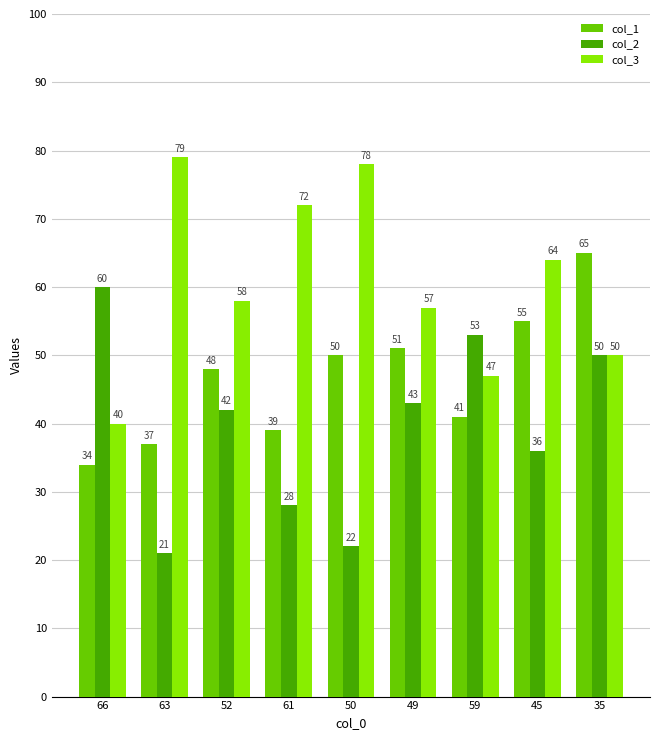

What are all the series names shown in the legend?

col_1, col_2, col_3